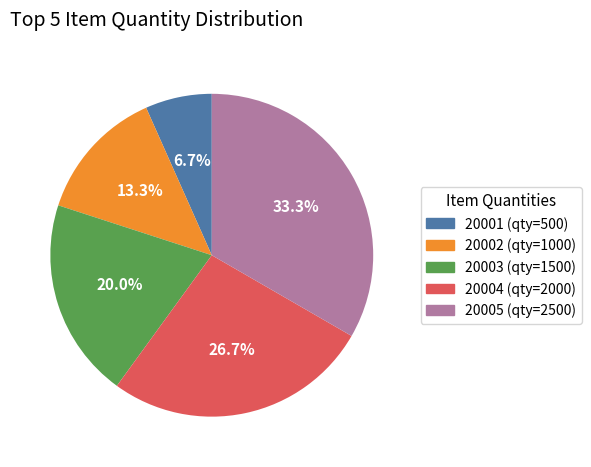

Does any single category account for the majority?

No